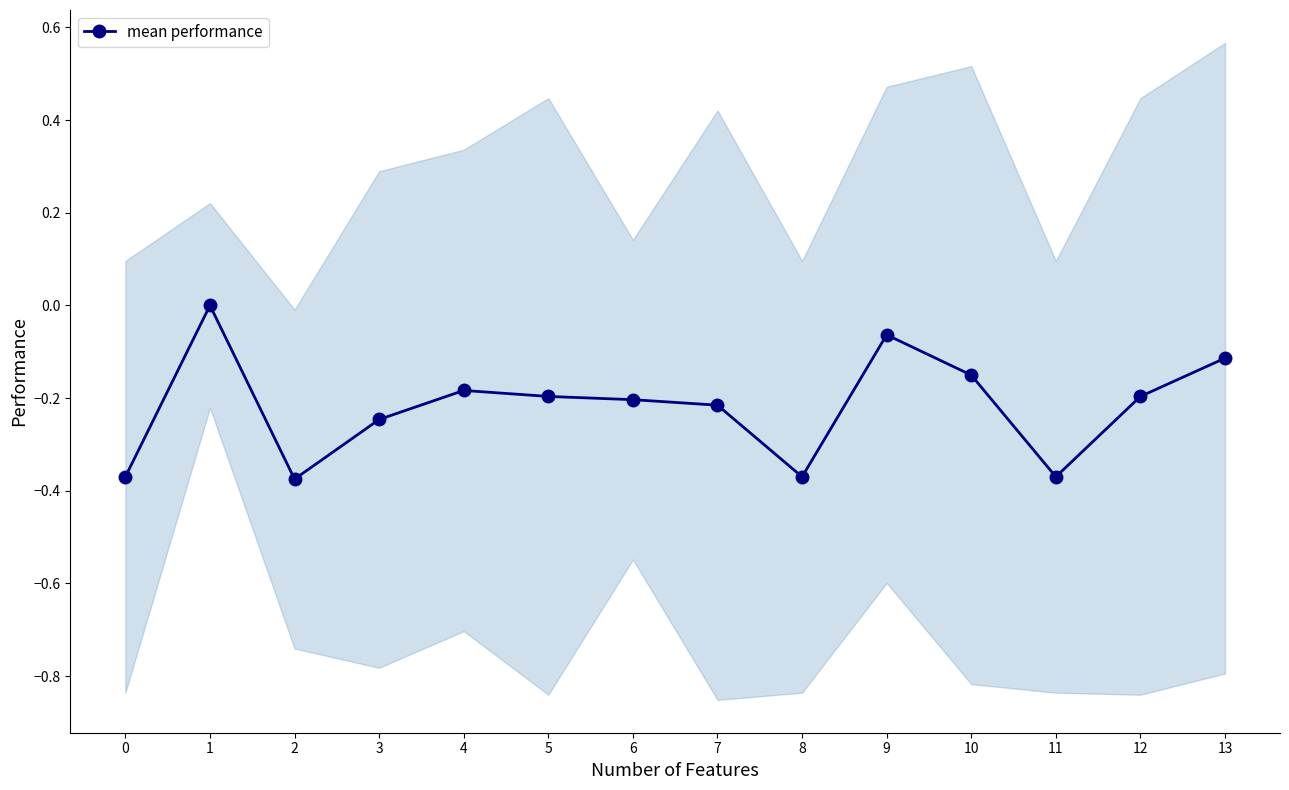

How many negative values are there?

13